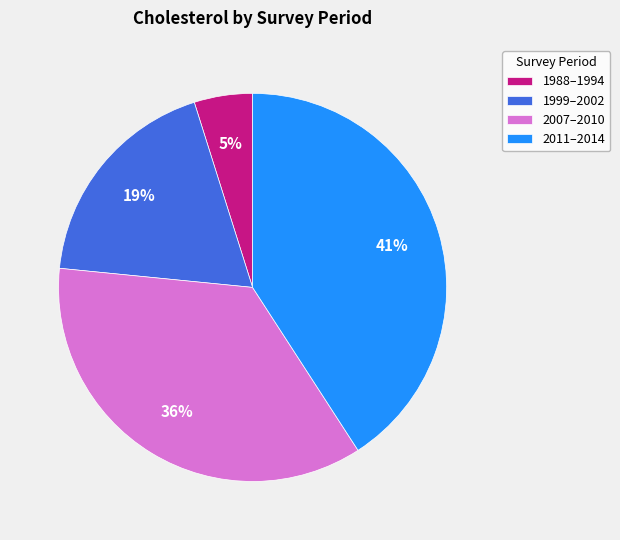

To the nearest percent, what is the difference between the largest and smallest slice percentages?

36%